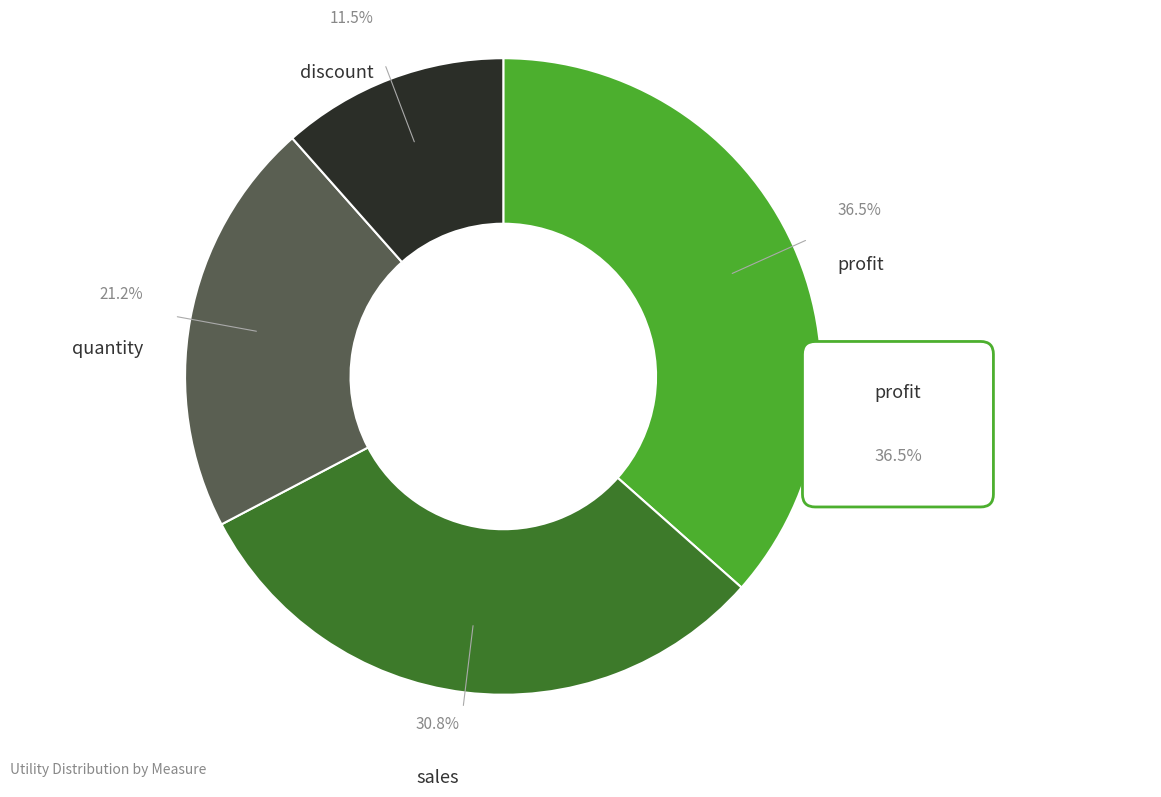

The sales slice represents 42% of the pie. True or false?

False